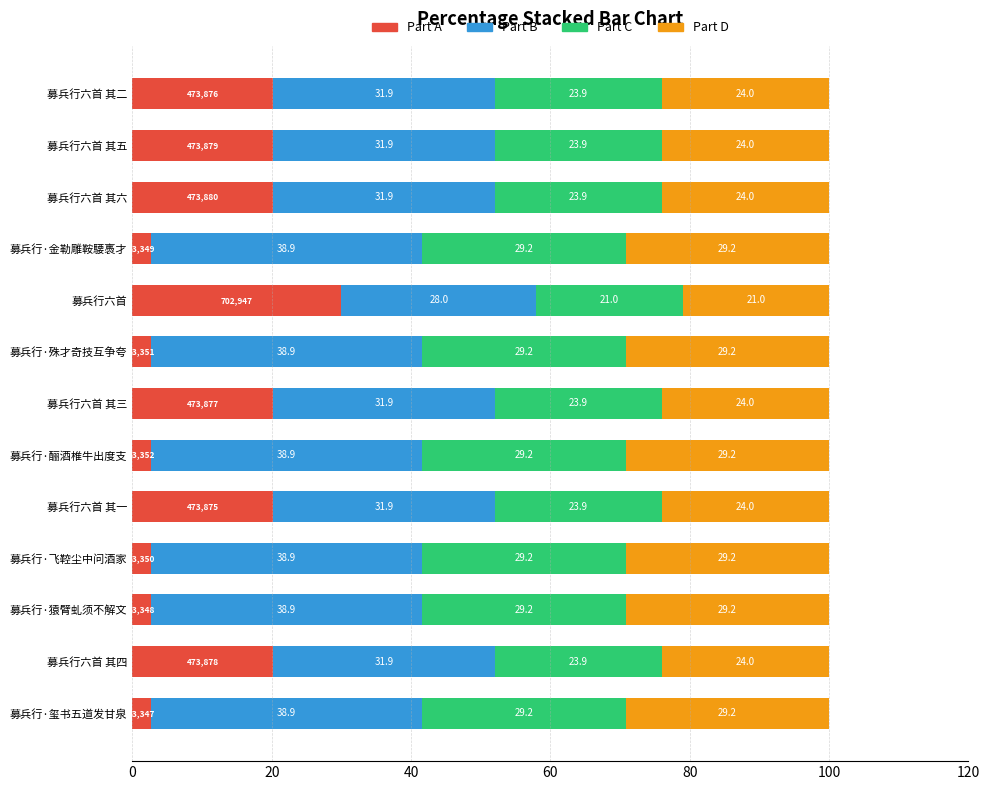

What is the total value across all series at 募兵行·金勒雕鞍騕褭才?

100.0